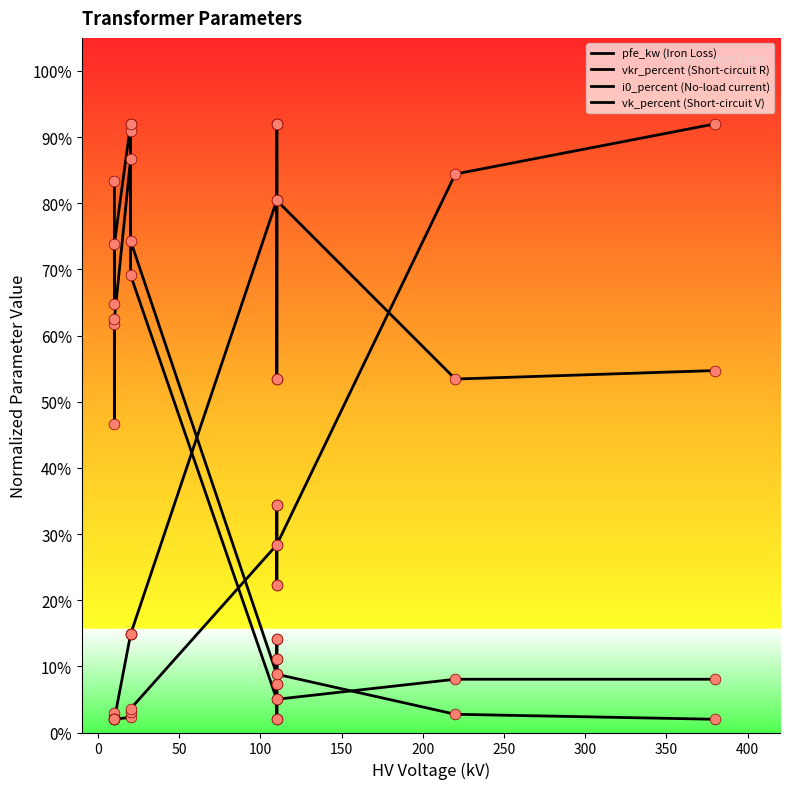

What are all the series names shown in the legend?

pfe_kw (Iron Loss), vkr_percent (Short-circuit R), i0_percent (No-load current), vk_percent (Short-circuit V)